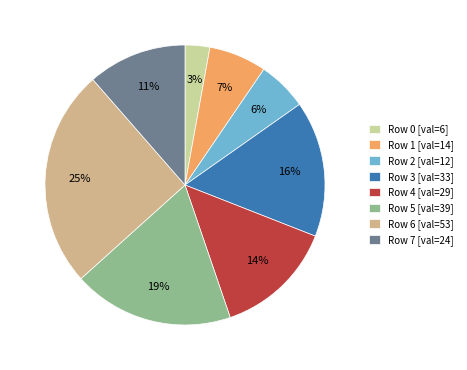

How many slices are in this pie chart?

8